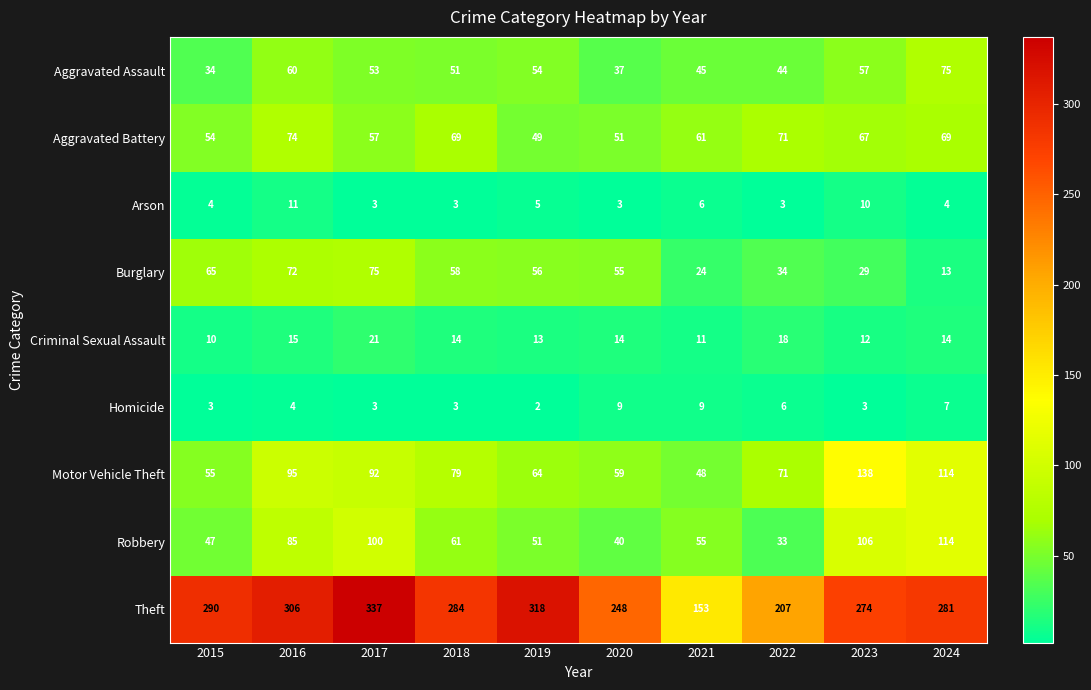

What is the difference between the second highest and minimum values in the Aggravated Battery series?

22